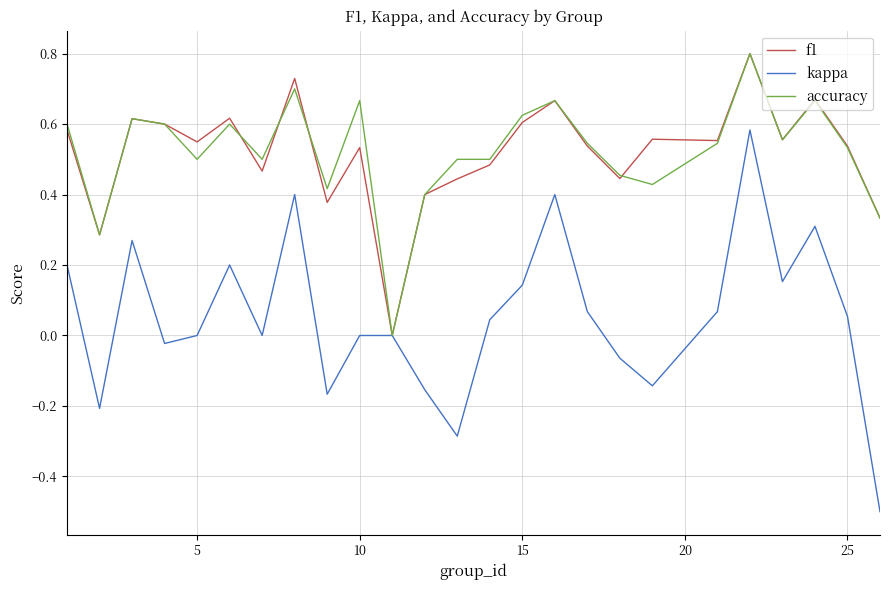

Which series has the largest range (max minus min)?

kappa